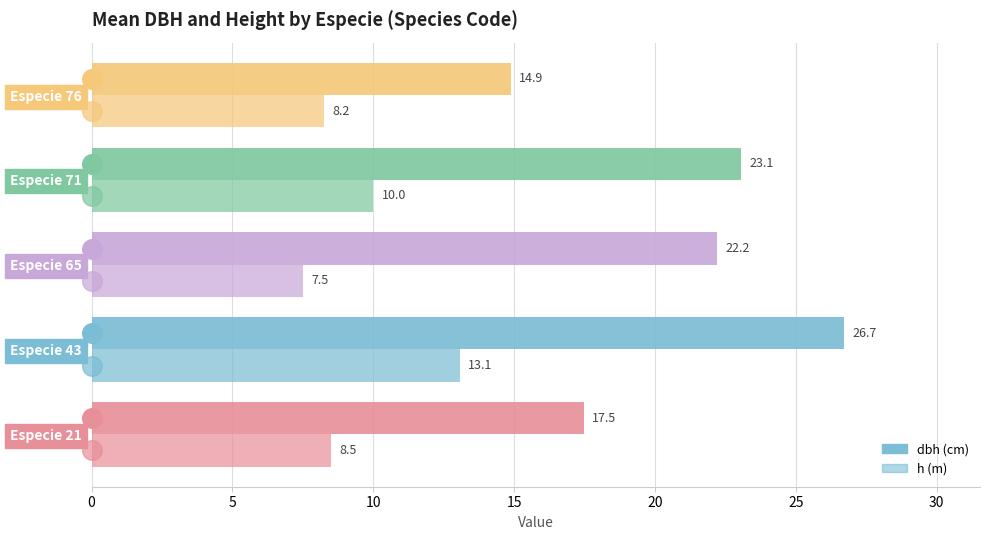

At how many categories does at least one series exceed 21?

3